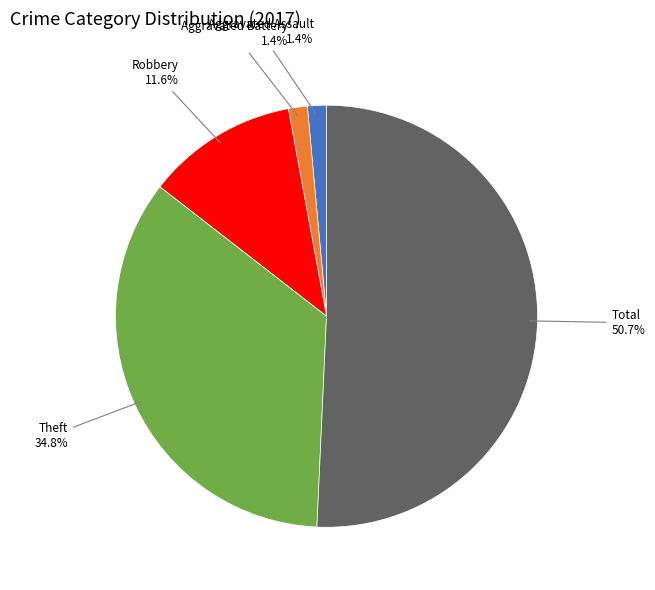

Does any single category account for the majority?

Yes